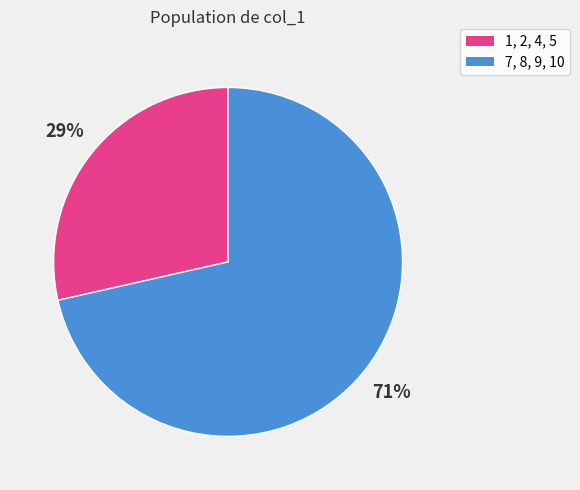

Is the sum of 1, 2, 4, 5 and 7, 8, 9, 10 greater than half?

Yes